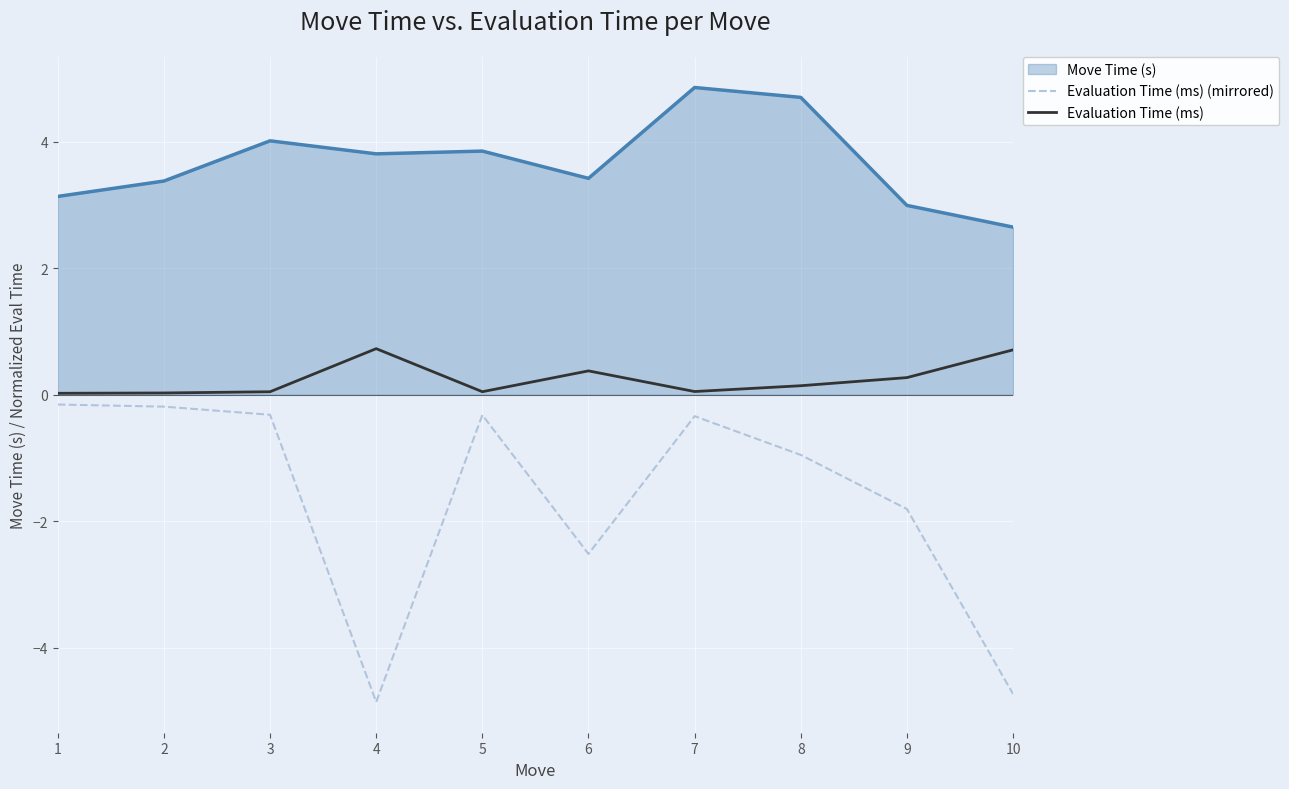

List the series in order of their overall mean, lowest first.

Evaluation Time (ms) (mirrored), Evaluation Time (ms), Move Time (s)